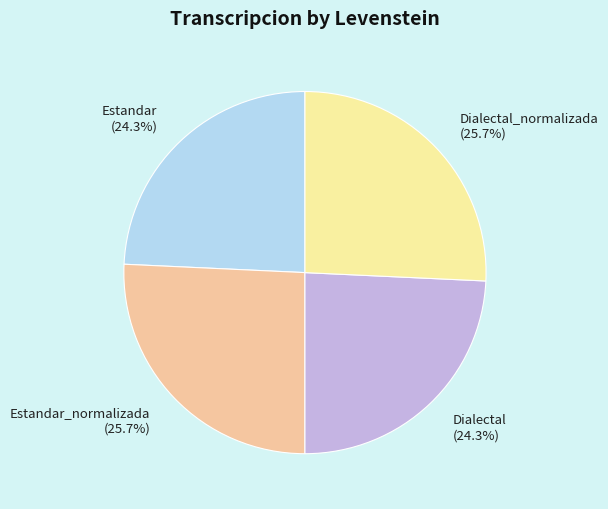

How many slices are in this pie chart?

4